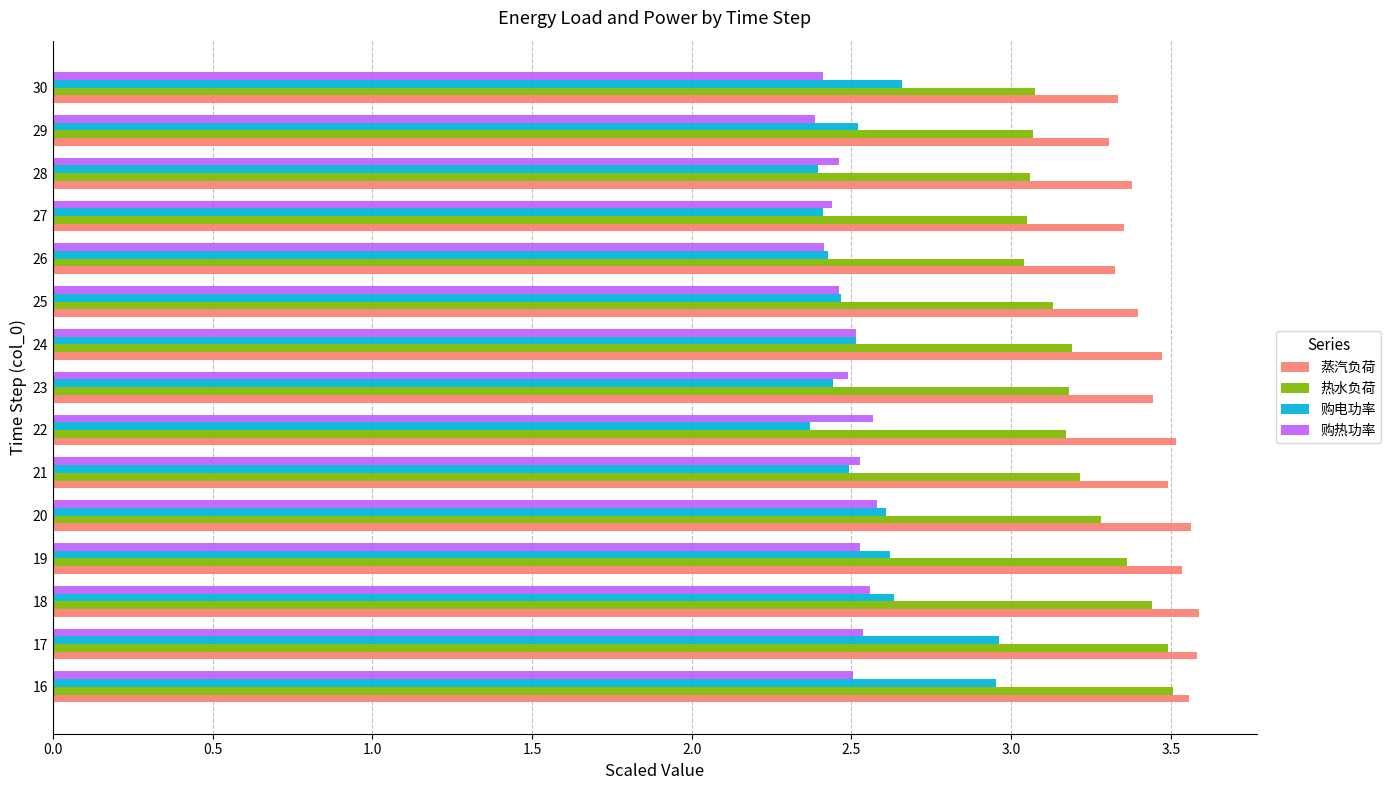

What is the difference between the maximum and minimum values in the 热水负荷 series?

0.5